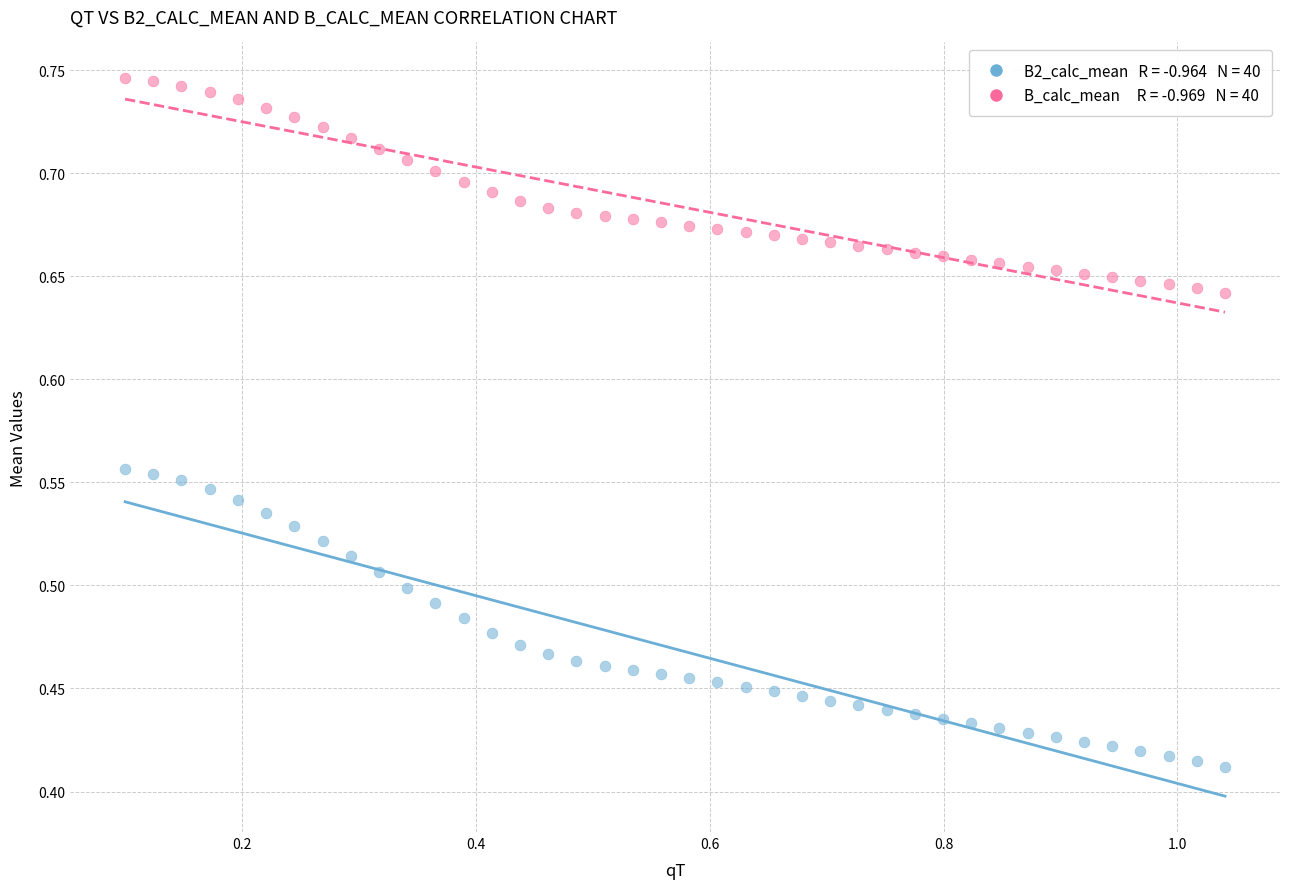

Across all data points, what is the range of Y values (max minus min)?

0.3